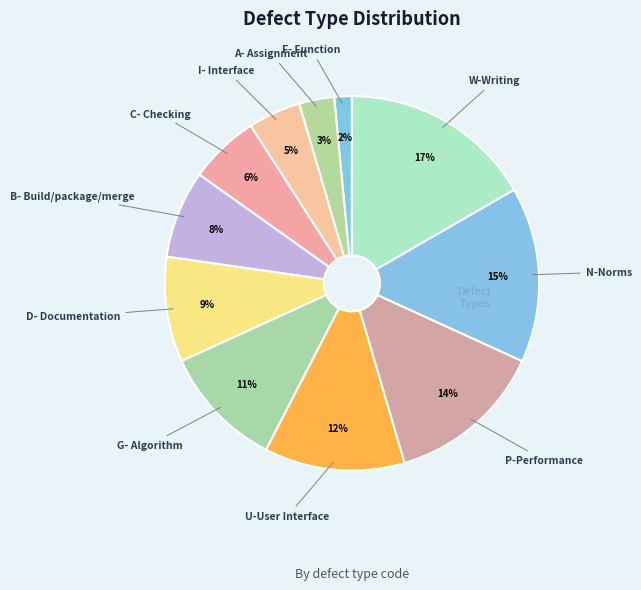

What is the largest slice in the pie chart?

W-Writing